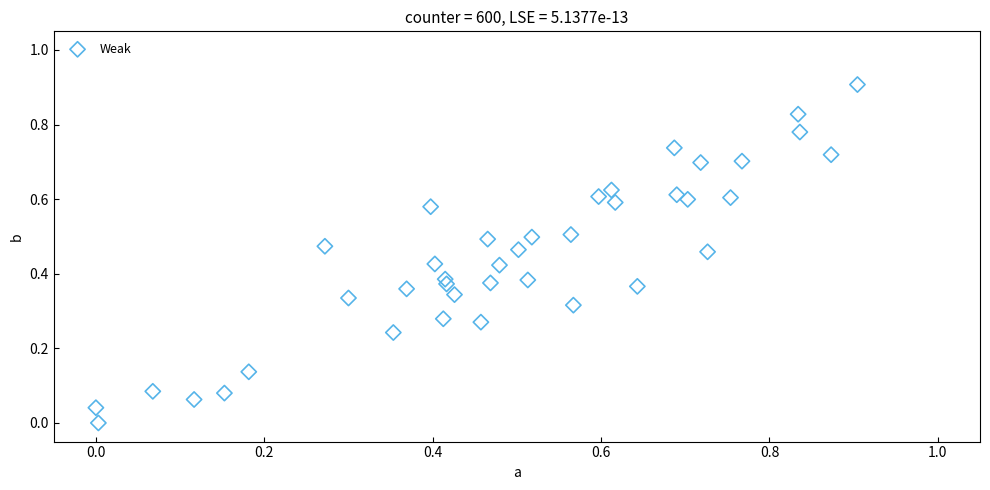

What is the range of X values (max minus min)?

0.9